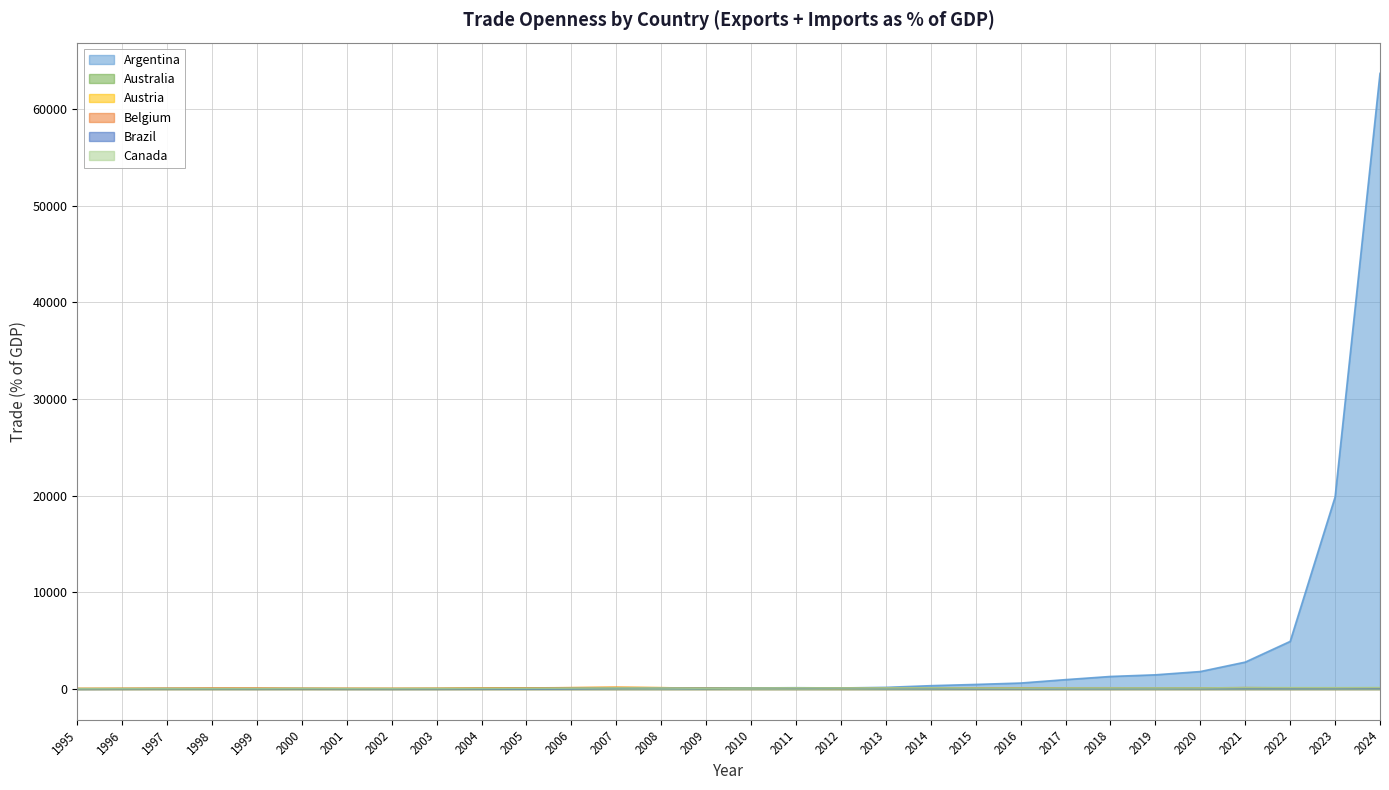

Which label corresponds to the largest value in the chart?

2024